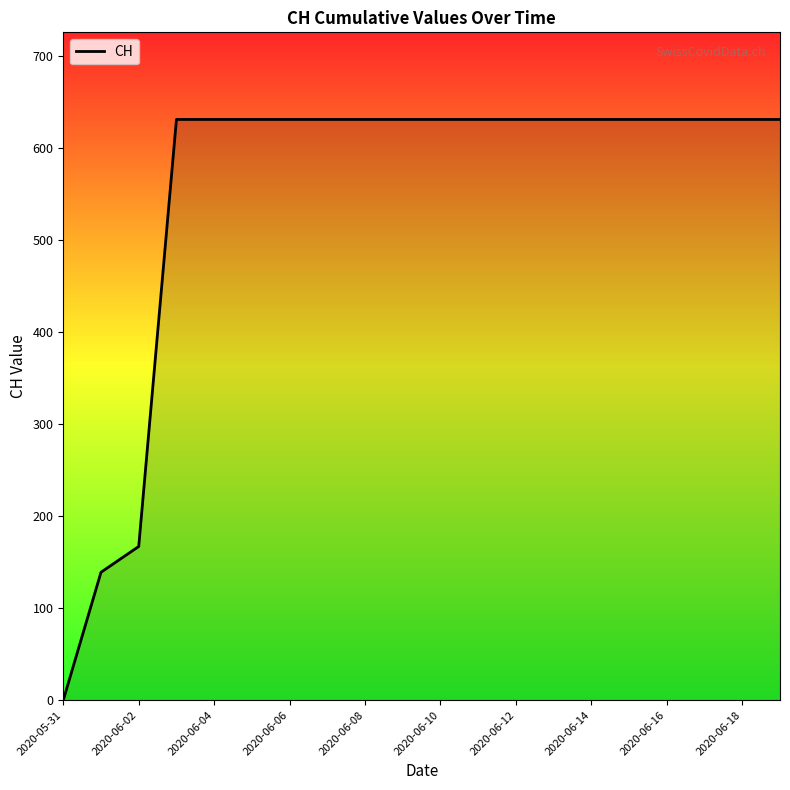

What is the sum of all values?

11033